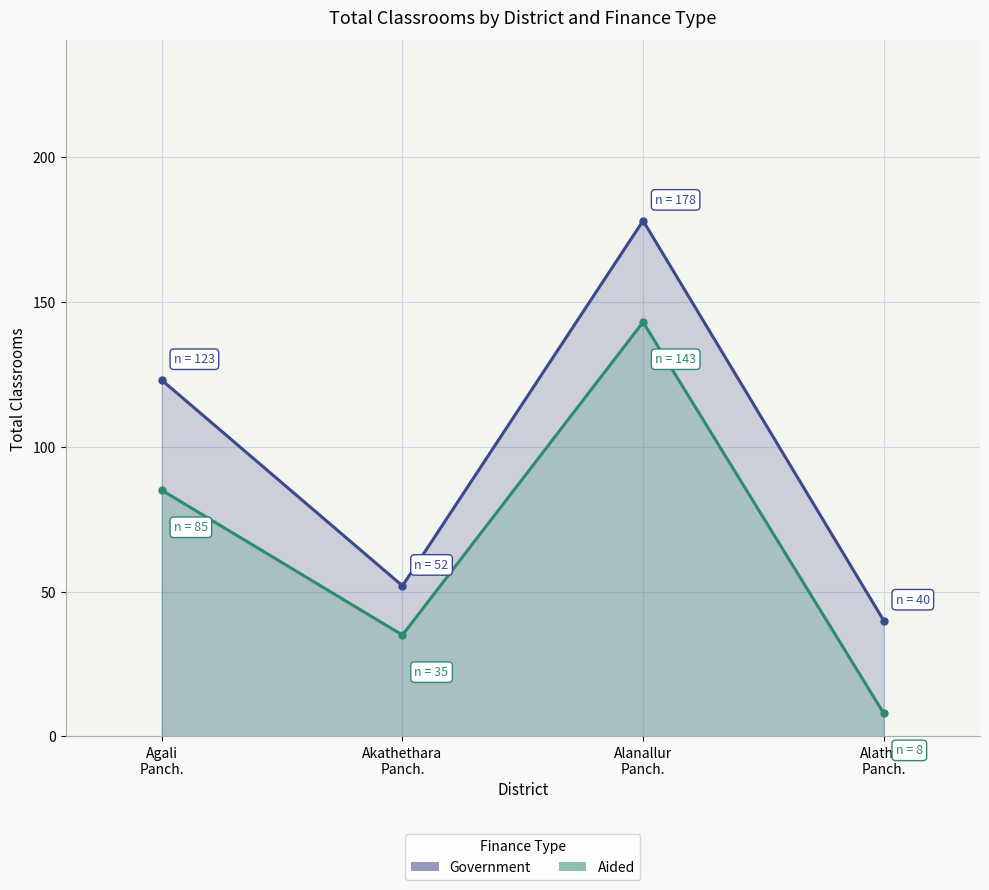

Is the value of Aided at Alanallur
Panch. greater than the value of Government at Akathethara
Panch.?

Yes